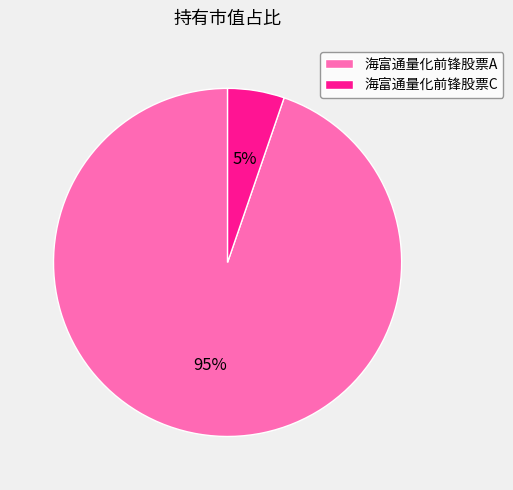

Is 海富通量化前锋股票A the majority of the pie?

Yes